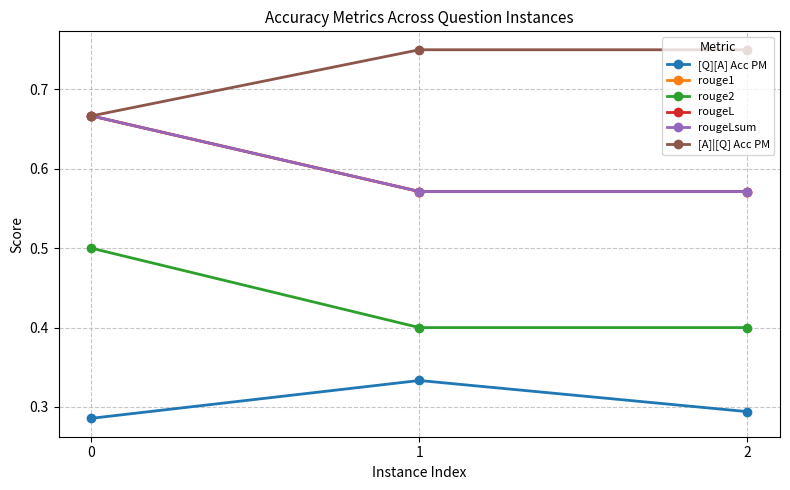

Does the chart have visible grid lines?

Yes